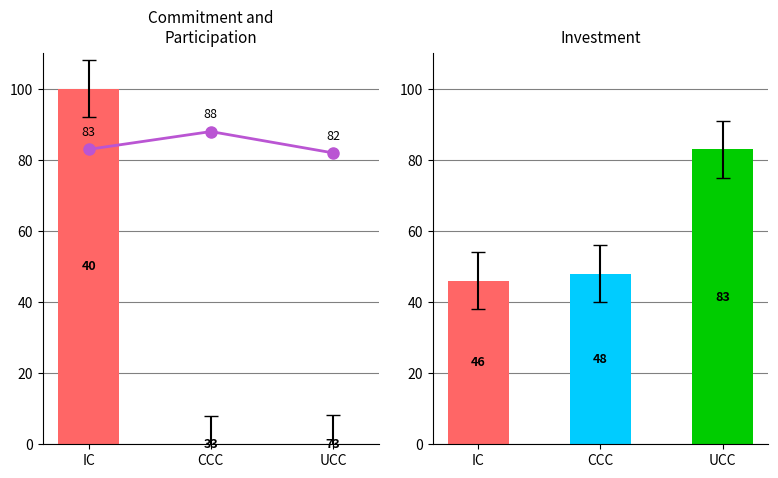

Which label corresponds to the largest value in the chart?

UCC